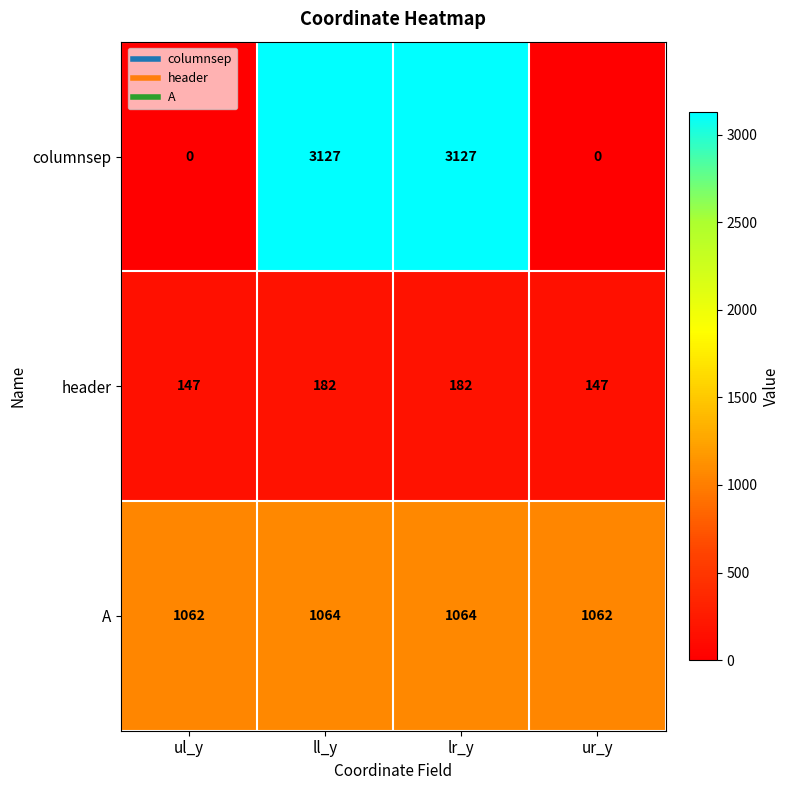

What is the total value across all series at ll_y?

4373